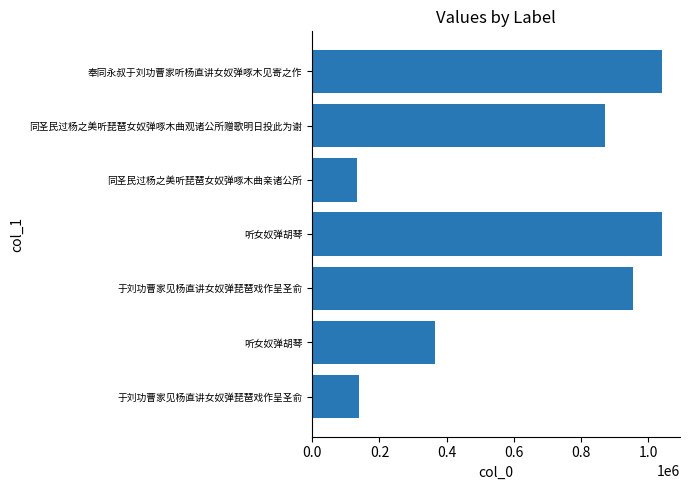

Does the chart contain any negative values?

No